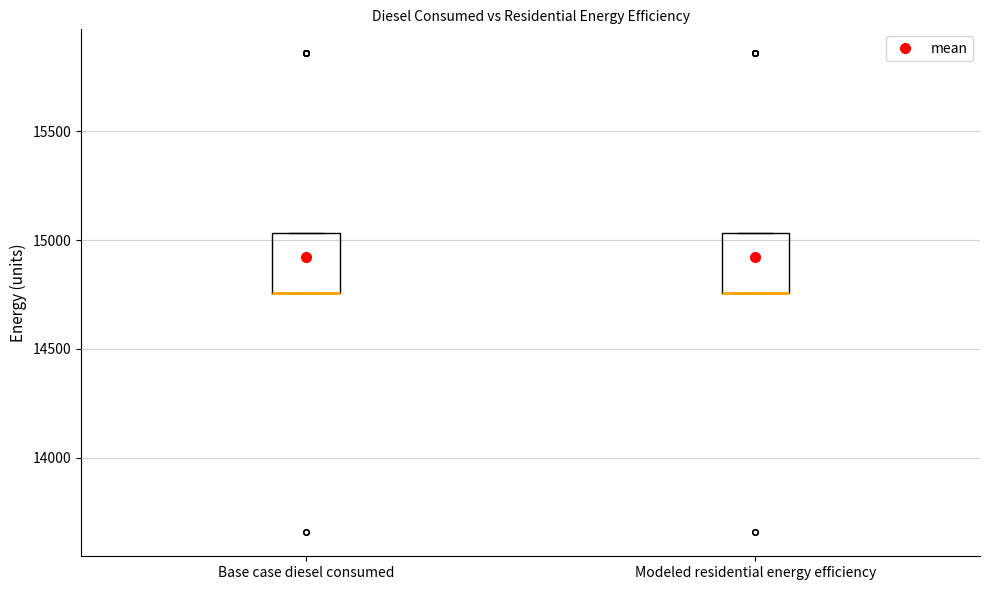

Reading left to right, transcribe this box plot: for each box, give where its median line is, the range the box spans, and where its two whiskers end, as read against the y-axis. The values are not printed on the chart, so give them approximately, as read against the axis.

Base case diesel consumed: median 14750 (drawn on the box's lower edge), box 14750 to 15050, whiskers 14750 to 15050
Modeled residential energy efficiency: median 14750 (drawn on the box's lower edge), box 14750 to 15050, whiskers 14750 to 15050